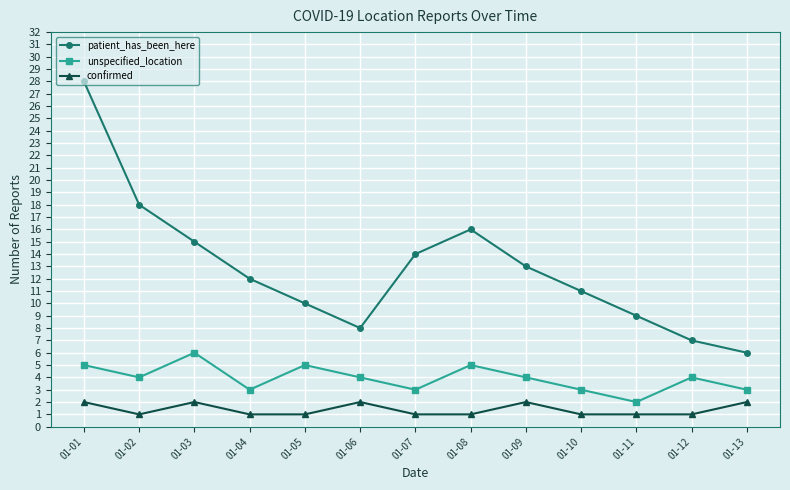

What is the minimum value for patient_has_been_here?

6